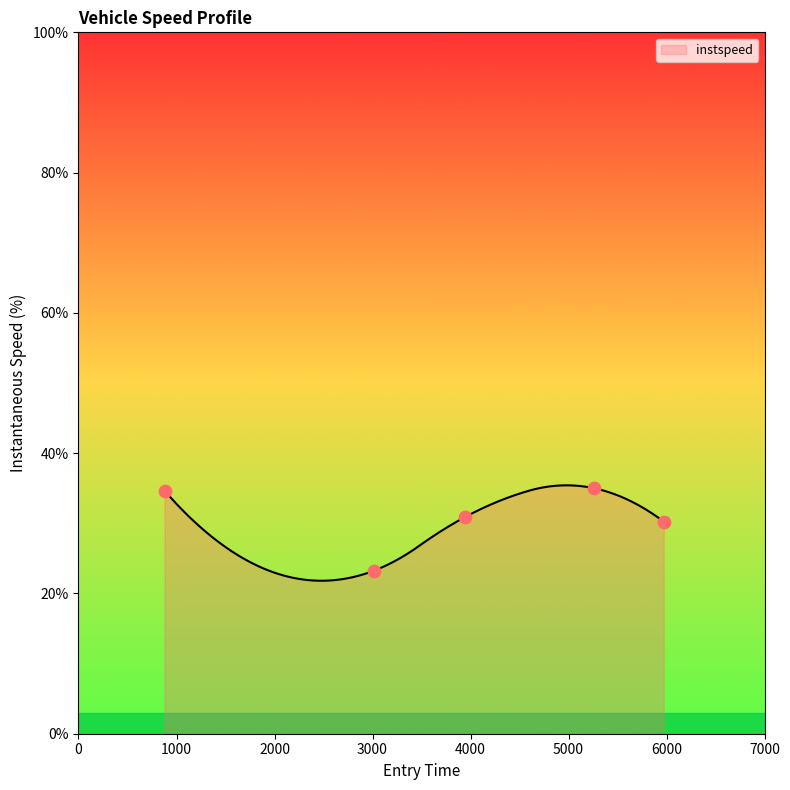

Between 5970.922317223193 and 3940.694854879294, which is larger?

3940.694854879294